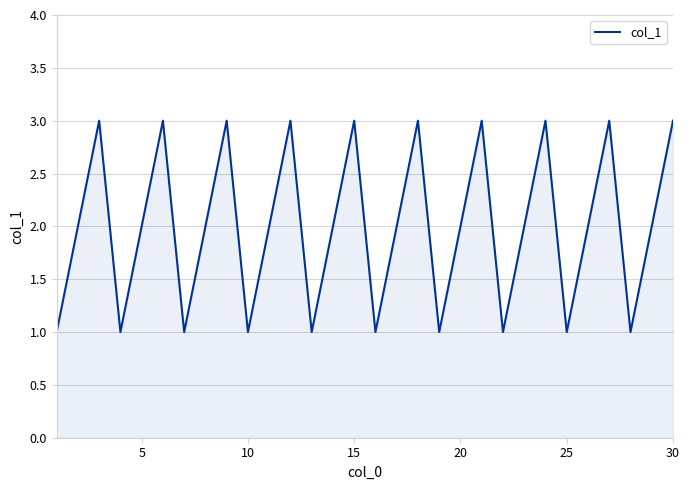

What is the maximum value shown in the chart?

3